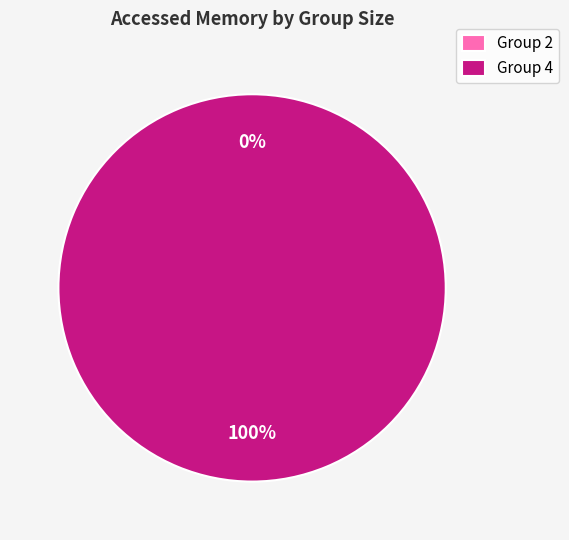

What is the smallest slice in the pie chart?

2